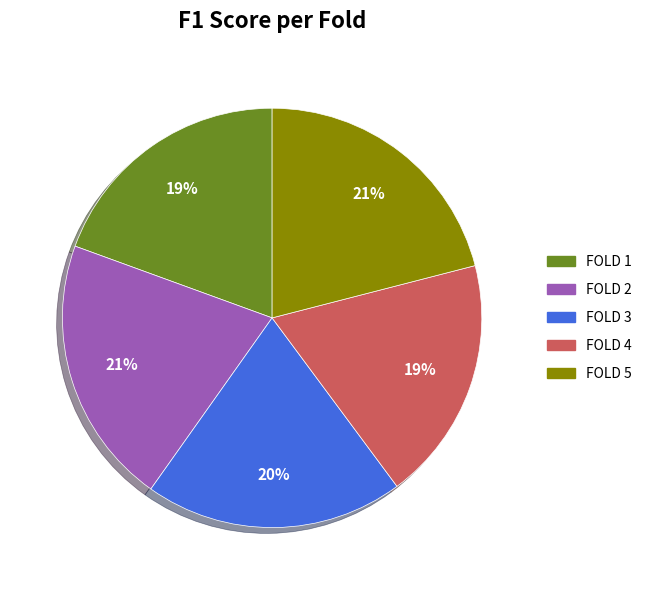

How many slices are in this pie chart?

5